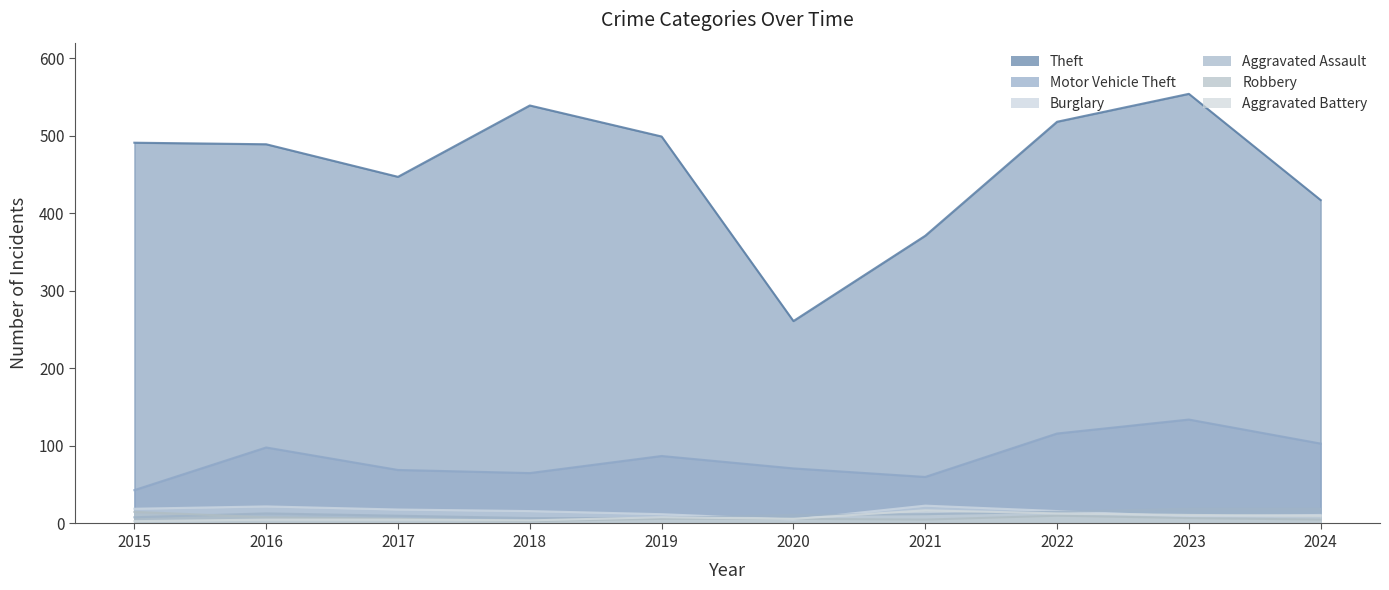

True or false: Theft and Aggravated Assault cross at least once.

False